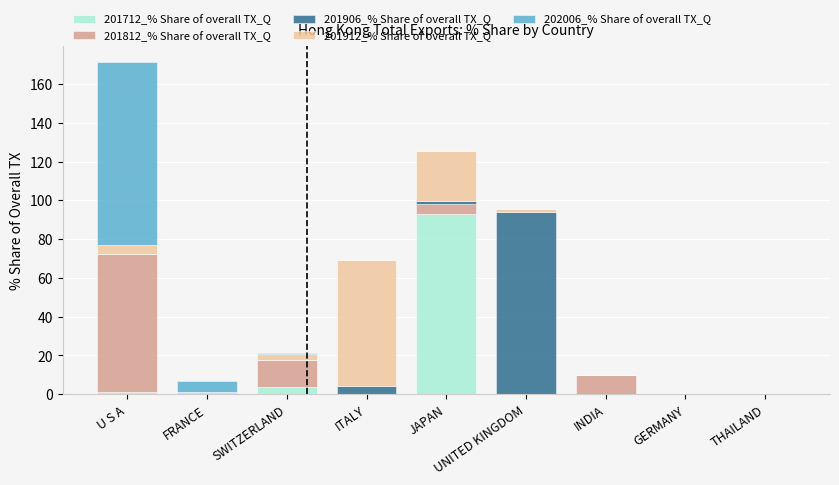

What is the total value across all series at INDIA?

10.0